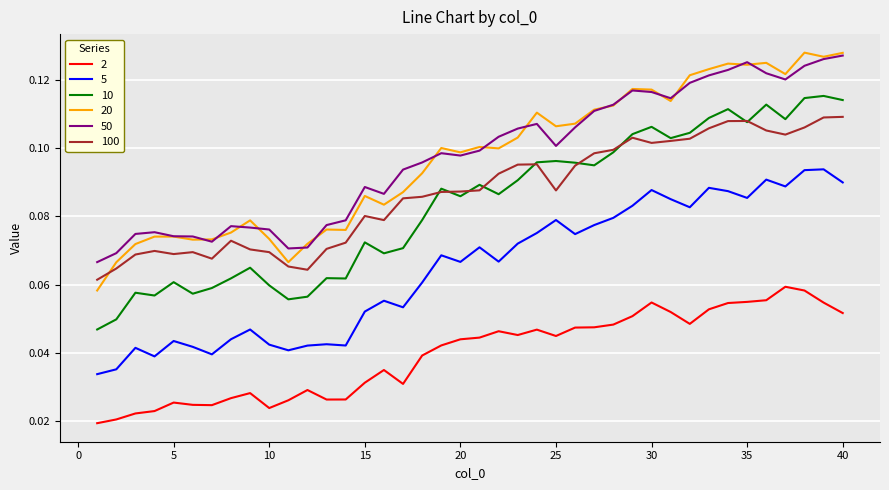

True or false: 100 and 2 cross at least once.

False